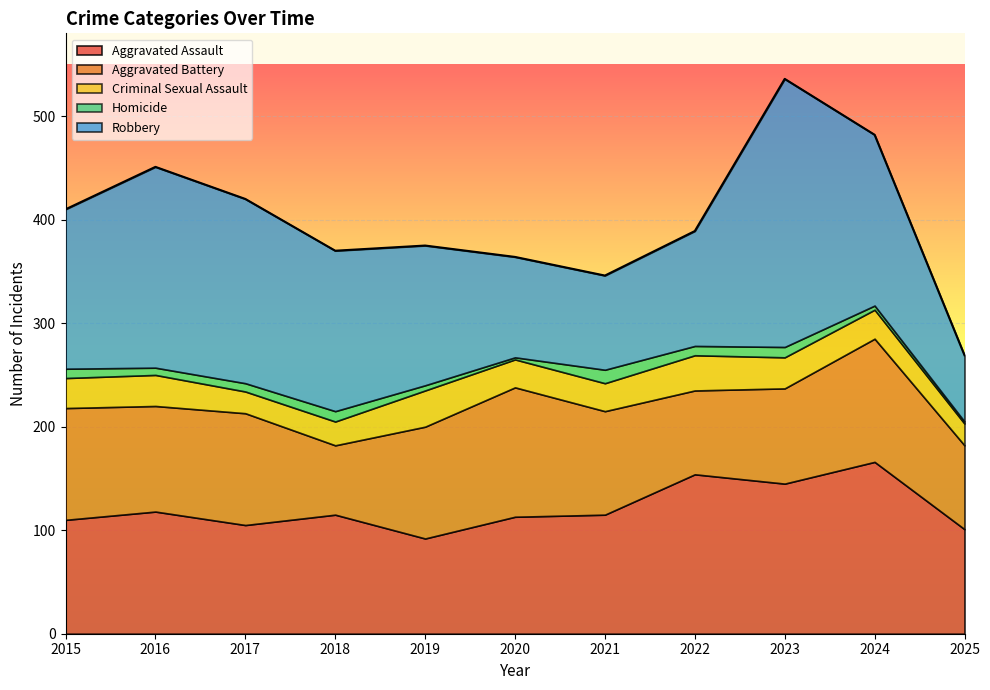

What is the difference between the highest and lowest values at 2015?

145